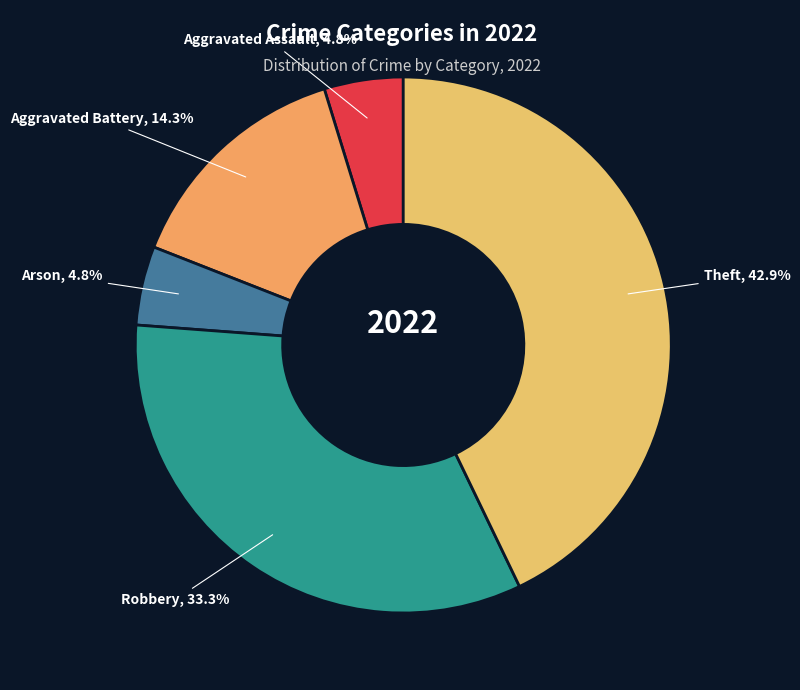

The Theft slice represents 36% of the pie. True or false?

False